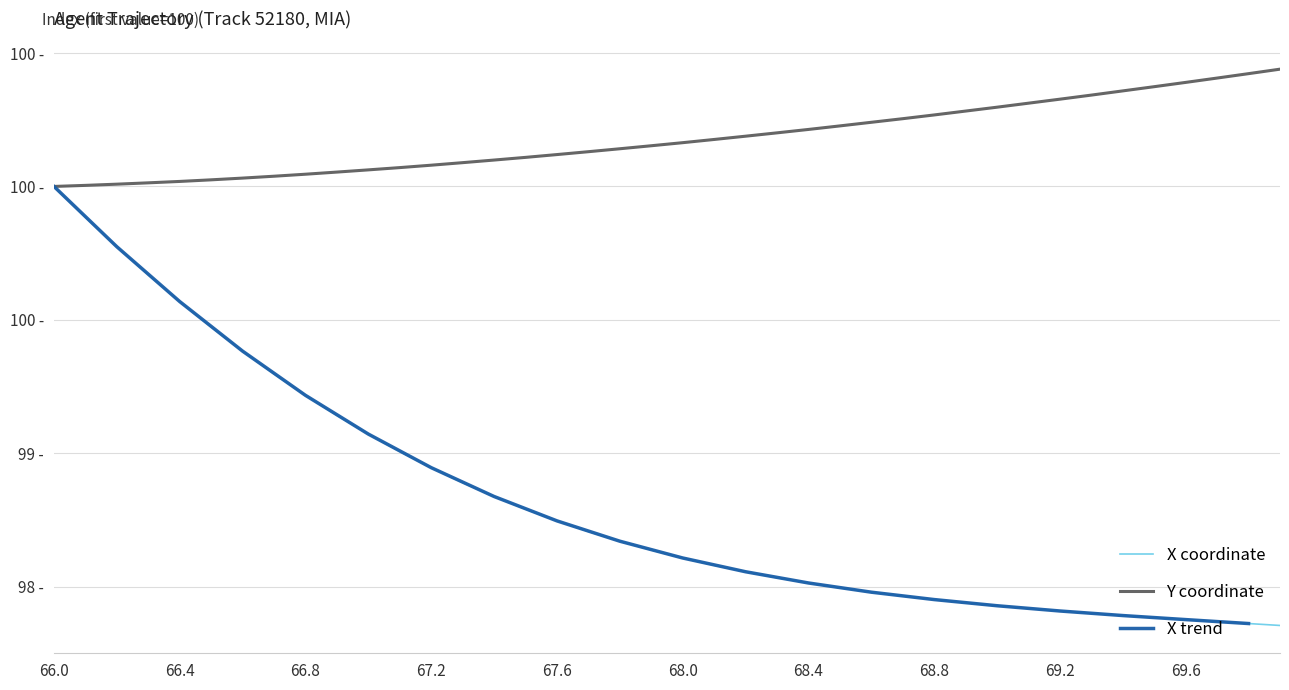

How many data points does each series have?

40